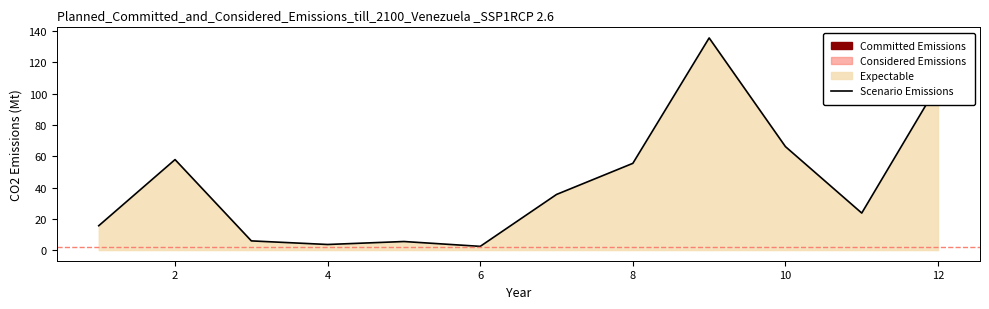

Reading left to right, list all the values displayed in this chart.

15.6	57.9	5.9	3.6	5.5	2.4	35.6	55.5	135.7	66.2	23.7	105.8